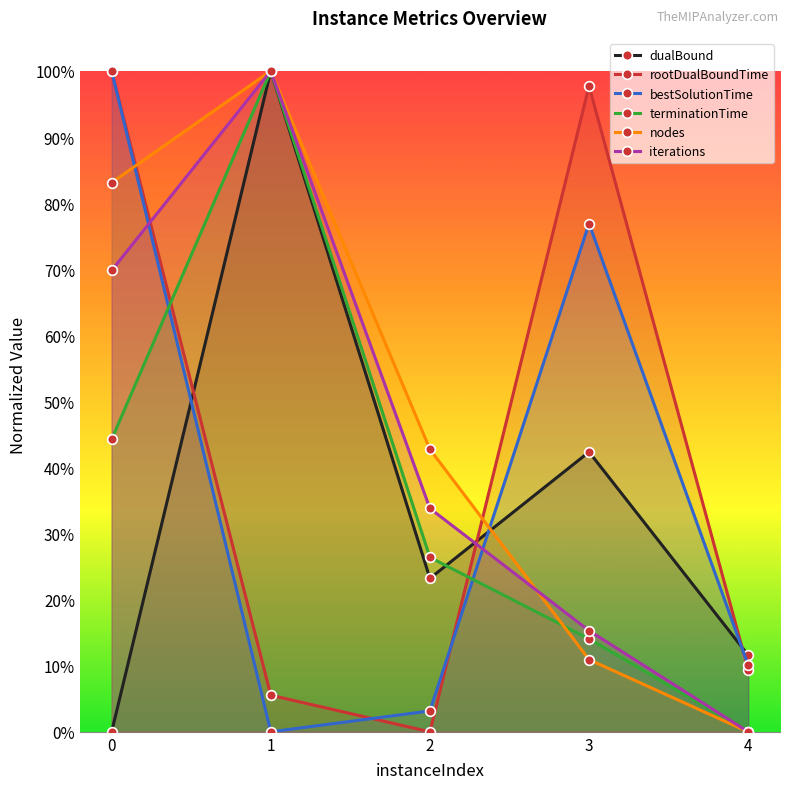

Does the chart display data point markers on the line(s)?

Yes